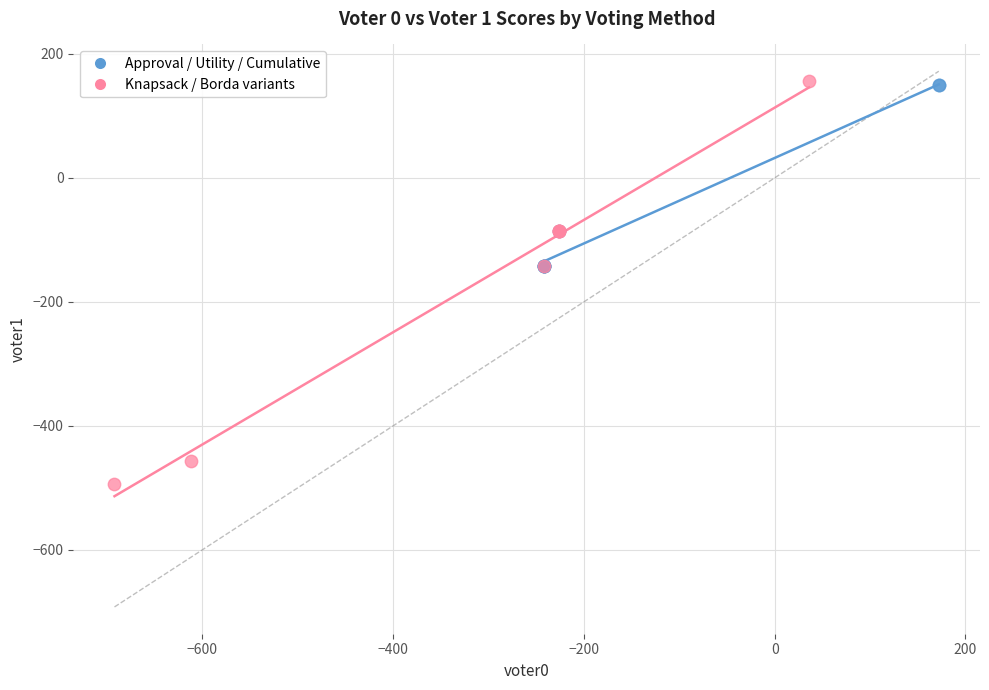

Which series has the widest spread of Y values?

Knapsack / Borda variants